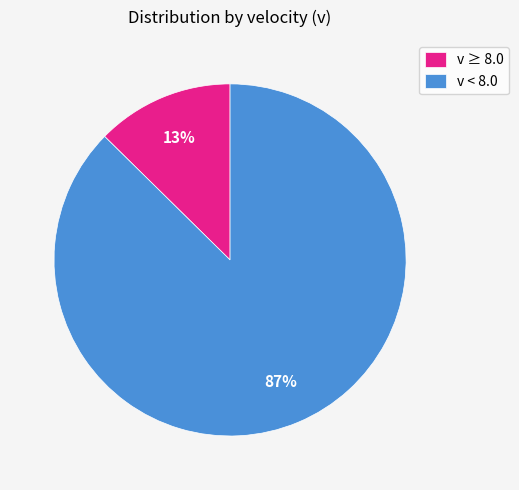

To the nearest percent, what is the average slice percentage?

50%